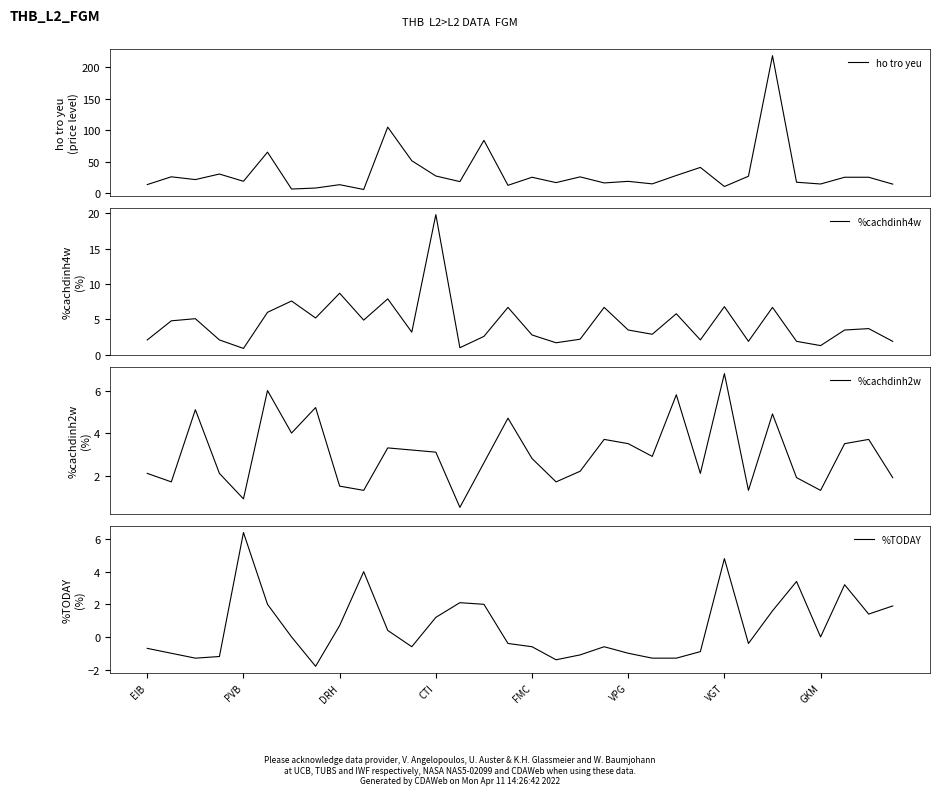

What is the maximum value for ho tro yeu?

218.4